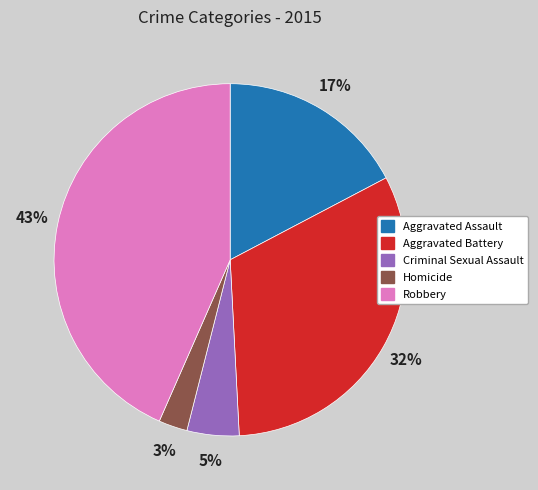

Between Homicide and Robbery, which is larger?

Robbery